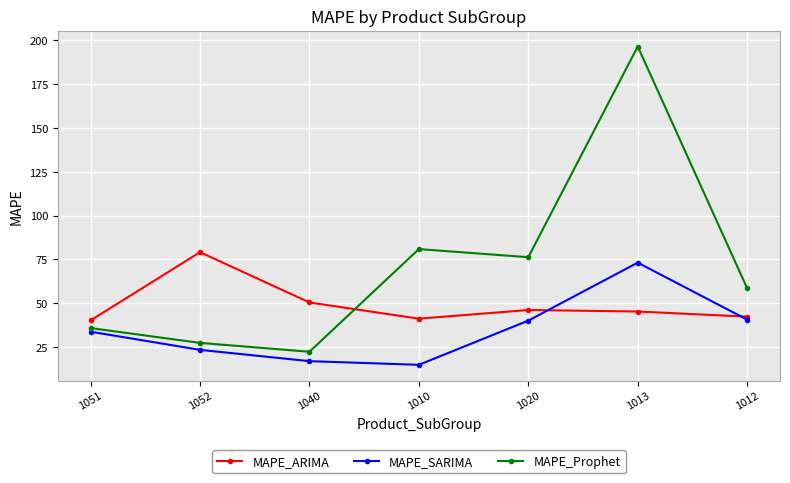

What is the minimum value for MAPE_Prophet?

22.3